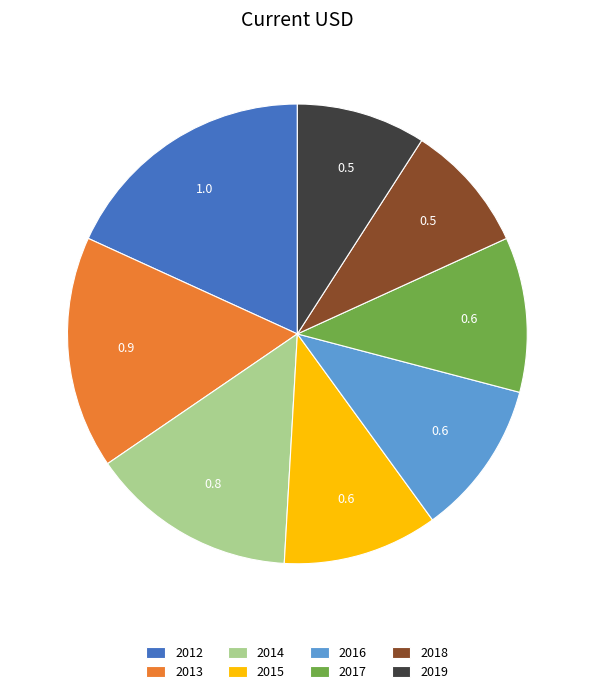

Between 2014 and 2015, which is larger?

2014